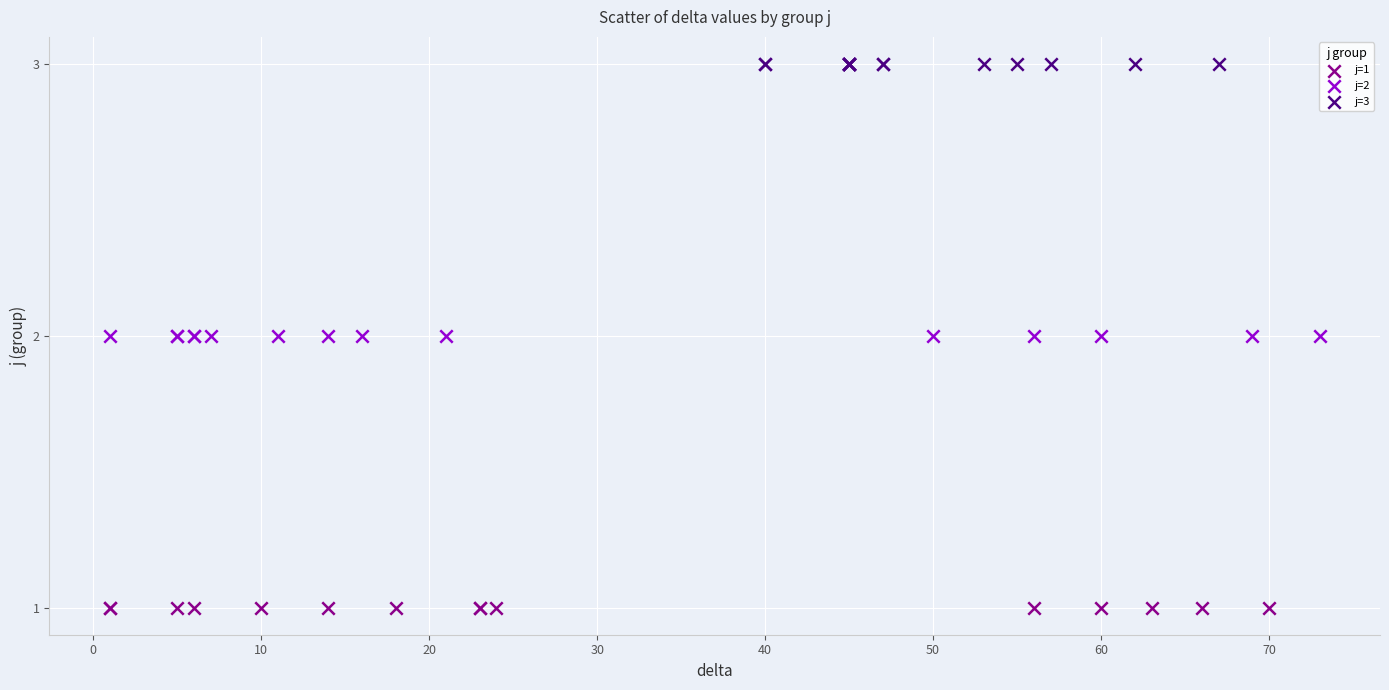

Which series reaches the minimum Y coordinate?

j=1